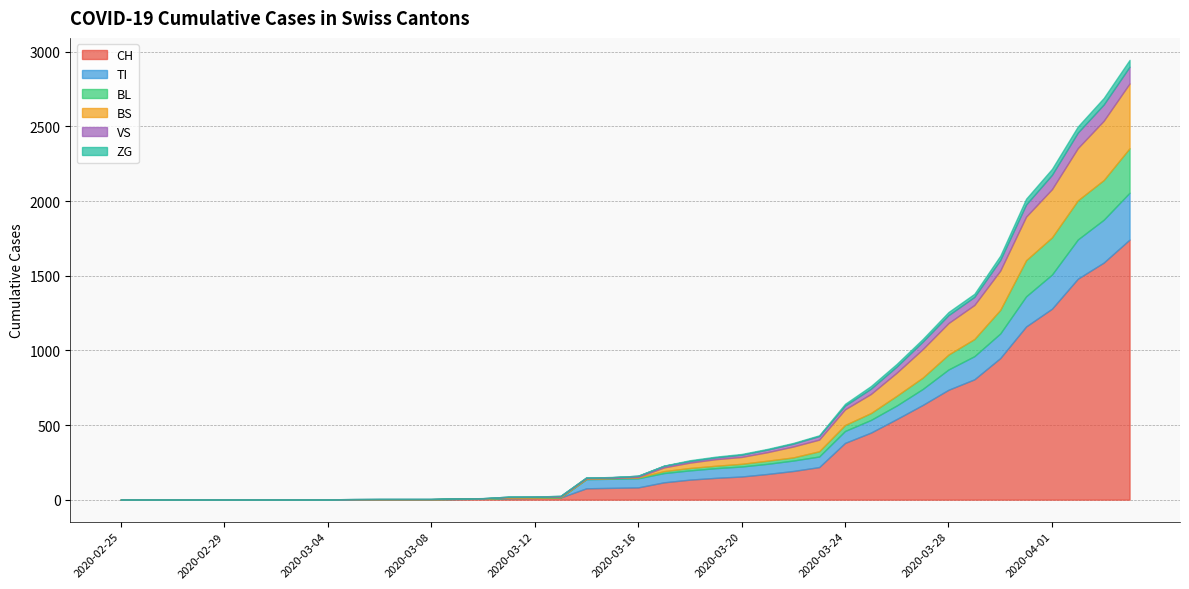

What is the difference between the highest and lowest values at 2020-03-22?

187